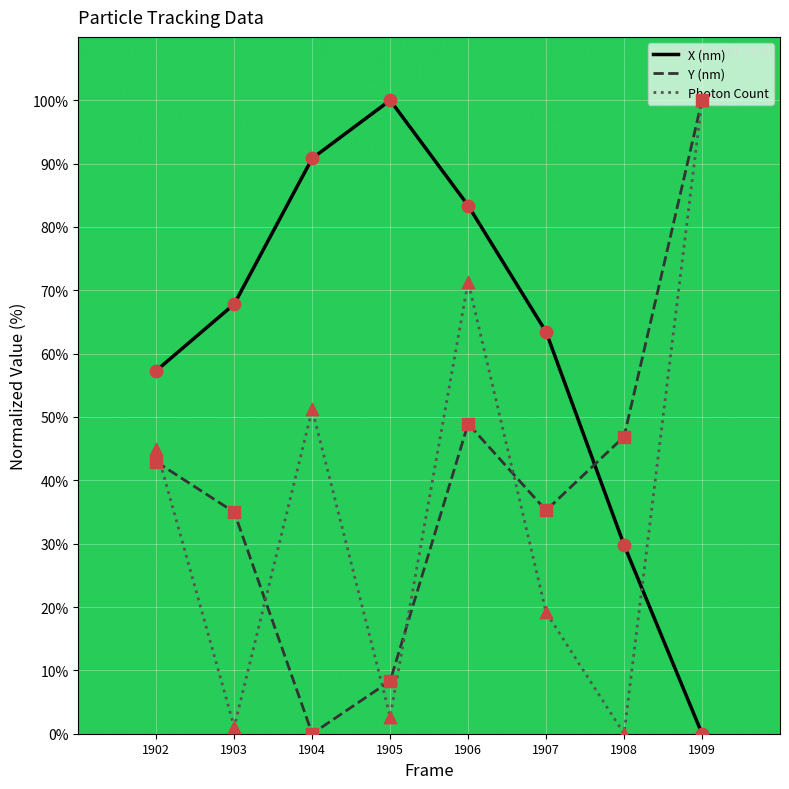

What are all the series names shown in the legend?

X (nm), Y (nm), Photon Count